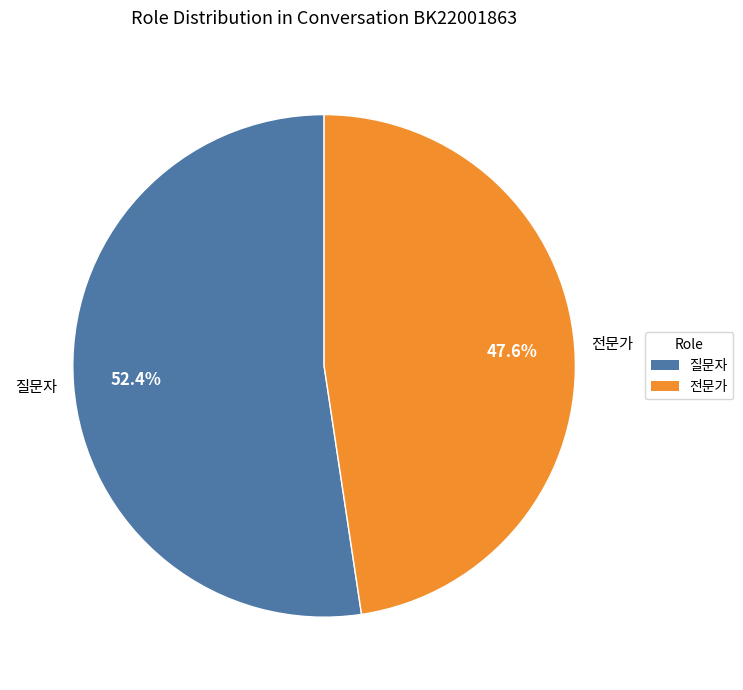

Is it true that 전문가 is 48% of the pie?

True